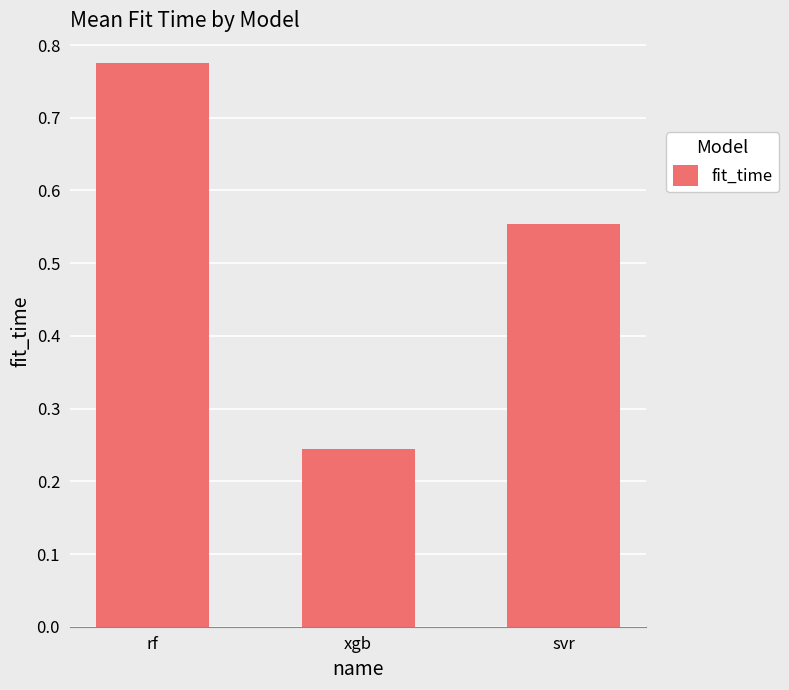

Which has a higher value, xgb or svr?

svr